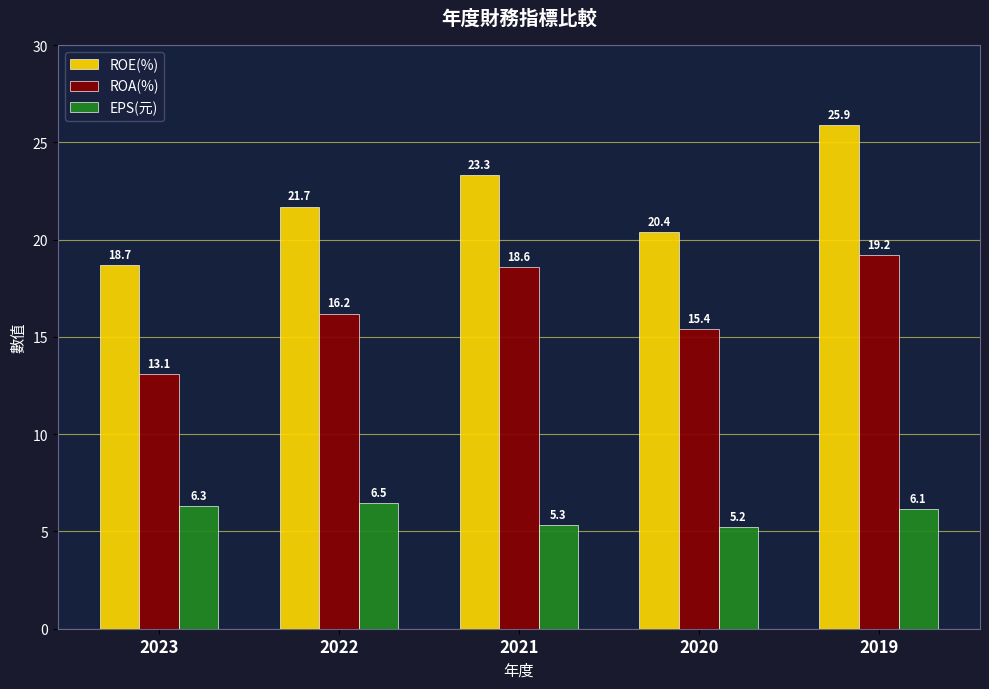

Read the ROE(%) value at 2023.

18.7